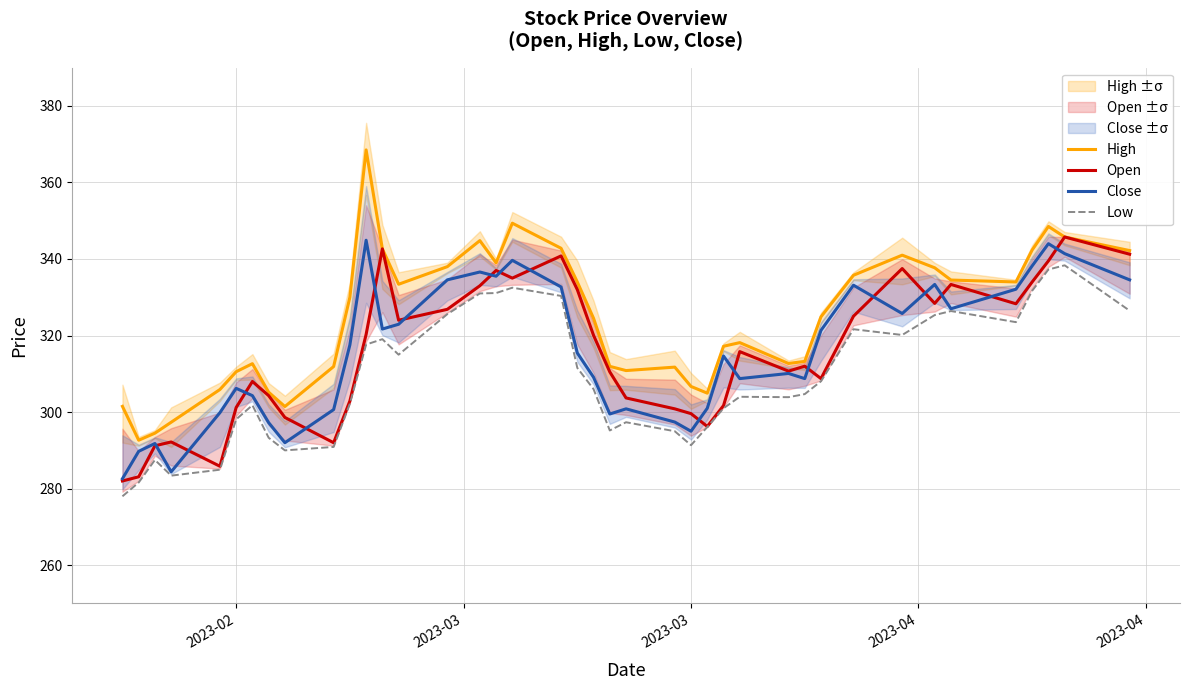

What is the highest value of the Low series?

338.4